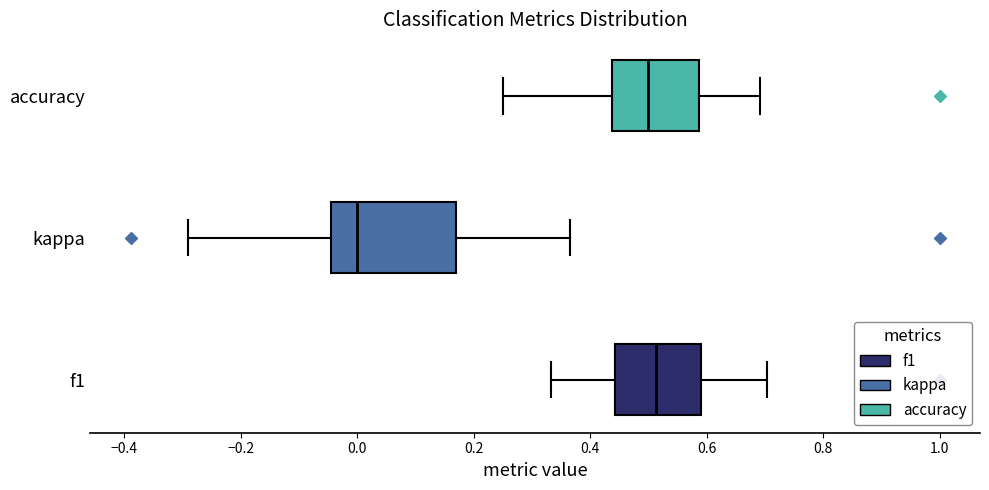

Where does the right whisker of the box for kappa end on the x-axis? The values are not printed on the chart, so give them approximately, as read against the axis.

0.36